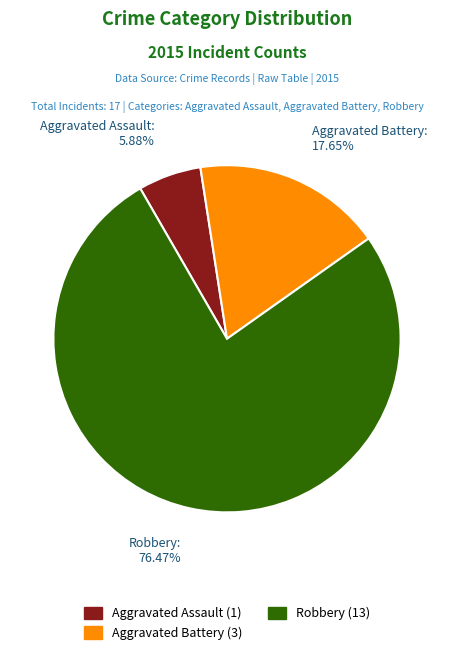

Which slice is the largest?

Robbery